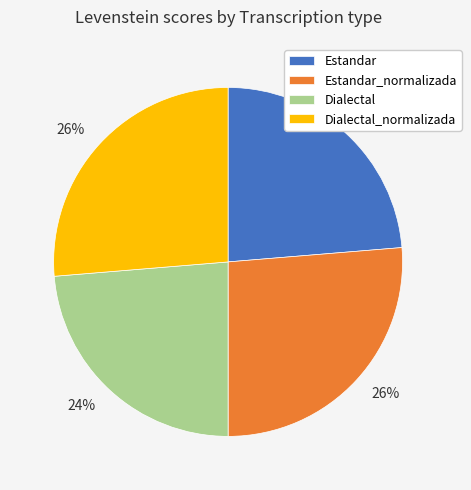

Do Dialectal_normalizada and Estandar_normalizada together represent more than half of the pie?

Yes